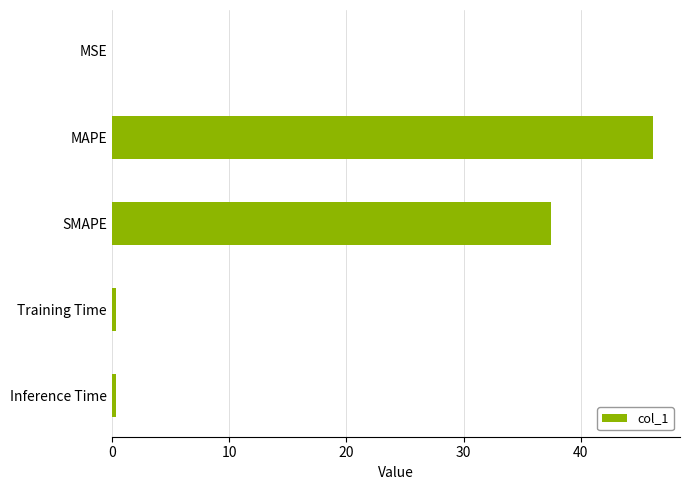

Are the bars horizontal?

Yes